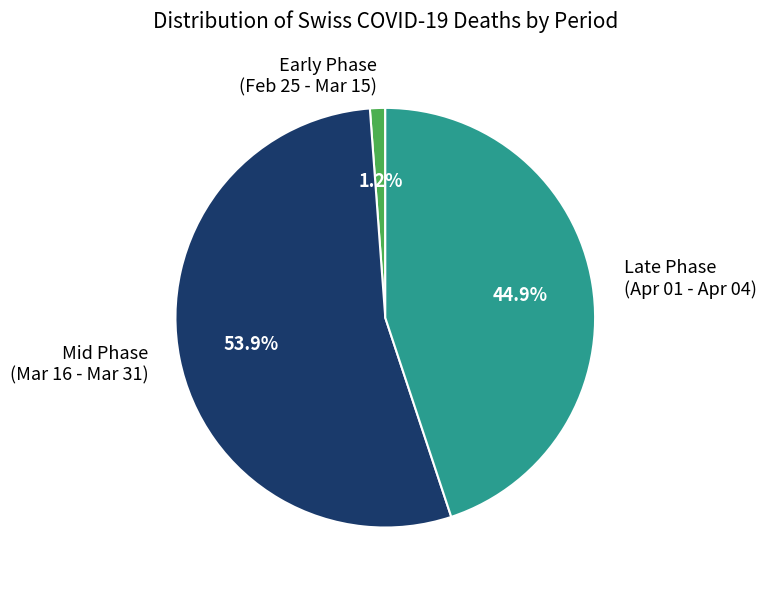

How many slices are in this pie chart?

3